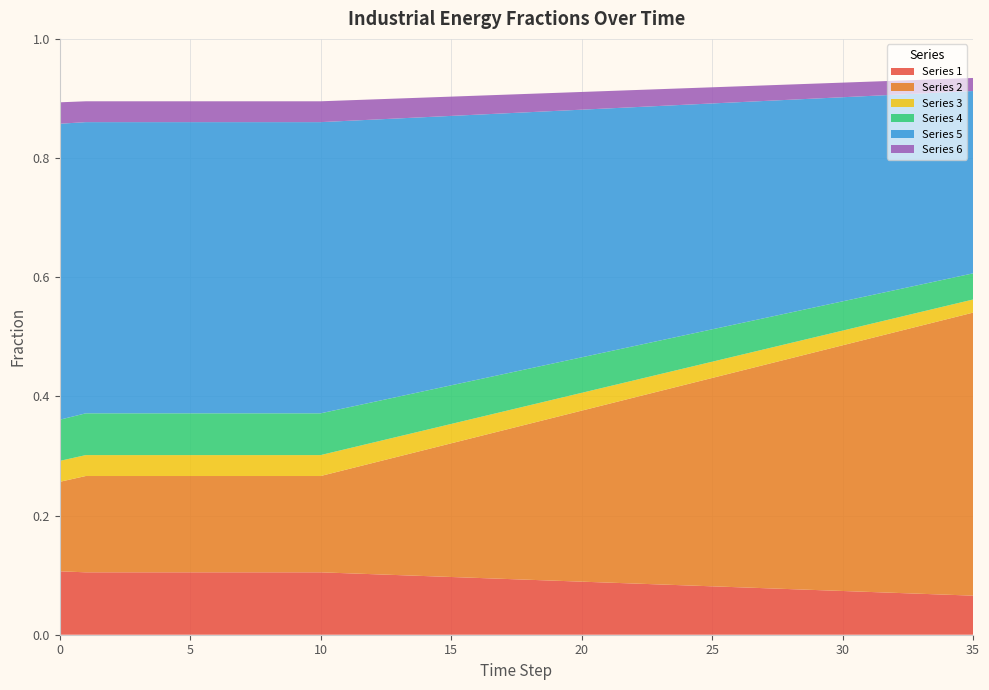

Reading left to right, extract all data points from this chart.

frac_agri_livestock: 0=0.1	1=0.1	2=0.1	3=0.1	4=0.1	5=0.1	6=0.1	7=0.1	8=0.1	9=0.1	10=0.1	11=0.1	12=0.1	13=0.1	14=0.1	15=0.1	16=0.1	17=0.1	18=0.1	19=0.1	20=0.1	21=0.1	22=0.1	23=0.1	24=0.1	25=0.1	26=0.1	27=0.1	28=0.1	29=0.1	30=0.1	31=0.1	32=0.1	33=0.1	34=0.1	35=0.1
frac_agri_livestock_2: 0=0.2	1=0.2	2=0.2	3=0.2	4=0.2	5=0.2	6=0.2	7=0.2	8=0.2	9=0.2	10=0.2	11=0.2	12=0.2	13=0.2	14=0.2	15=0.2	16=0.2	17=0.2	18=0.3	19=0.3	20=0.3	21=0.3	22=0.3	23=0.3	24=0.3	25=0.3	26=0.4	27=0.4	28=0.4	29=0.4	30=0.4	31=0.4	32=0.4	33=0.4	34=0.5	35=0.5
frac_agri_livestock_3: 0=0.0	1=0.0	2=0.0	3=0.0	4=0.0	5=0.0	6=0.0	7=0.0	8=0.0	9=0.0	10=0.0	11=0.0	12=0.0	13=0.0	14=0.0	15=0.0	16=0.0	17=0.0	18=0.0	19=0.0	20=0.0	21=0.0	22=0.0	23=0.0	24=0.0	25=0.0	26=0.0	27=0.0	28=0.0	29=0.0	30=0.0	31=0.0	32=0.0	33=0.0	34=0.0	35=0.0
frac_agri_livestock_4: 0=0.1	1=0.1	2=0.1	3=0.1	4=0.1	5=0.1	6=0.1	7=0.1	8=0.1	9=0.1	10=0.1	11=0.1	12=0.1	13=0.1	14=0.1	15=0.1	16=0.1	17=0.1	18=0.1	19=0.1	20=0.1	21=0.1	22=0.1	23=0.1	24=0.1	25=0.1	26=0.1	27=0.1	28=0.1	29=0.1	30=0.0	31=0.0	32=0.0	33=0.0	34=0.0	35=0.0
frac_agri_livestock_5: 0=0.5	1=0.5	2=0.5	3=0.5	4=0.5	5=0.5	6=0.5	7=0.5	8=0.5	9=0.5	10=0.5	11=0.5	12=0.5	13=0.5	14=0.5	15=0.5	16=0.4	17=0.4	18=0.4	19=0.4	20=0.4	21=0.4	22=0.4	23=0.4	24=0.4	25=0.4	26=0.4	27=0.4	28=0.4	29=0.3	30=0.3	31=0.3	32=0.3	33=0.3	34=0.3	35=0.3
frac_agri_livestock_6: 0=0.0	1=0.0	2=0.0	3=0.0	4=0.0	5=0.0	6=0.0	7=0.0	8=0.0	9=0.0	10=0.0	11=0.0	12=0.0	13=0.0	14=0.0	15=0.0	16=0.0	17=0.0	18=0.0	19=0.0	20=0.0	21=0.0	22=0.0	23=0.0	24=0.0	25=0.0	26=0.0	27=0.0	28=0.0	29=0.0	30=0.0	31=0.0	32=0.0	33=0.0	34=0.0	35=0.0